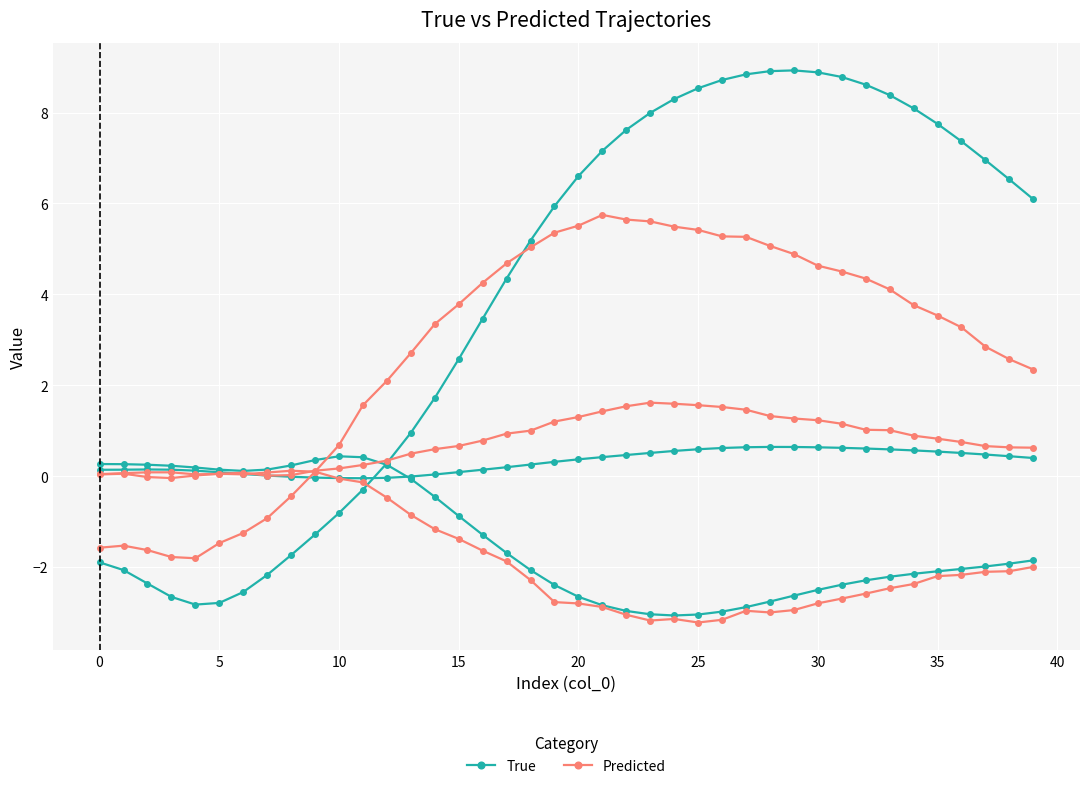

Is it true that Predicted equals 7.9 at 23?

False